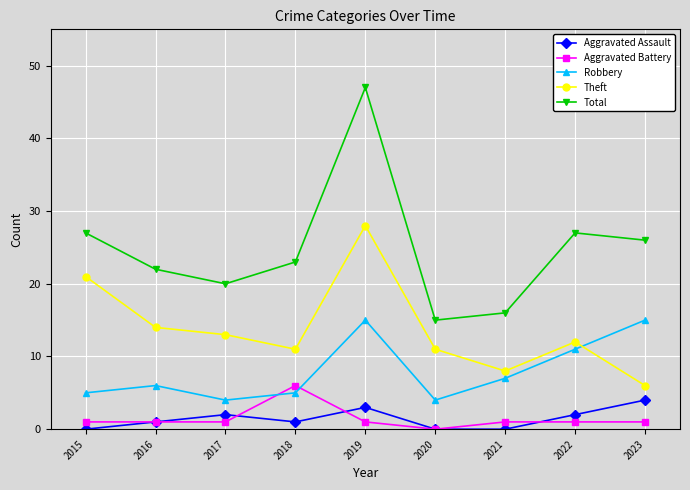

Is the value of Aggravated Assault at 2023 greater than the value of Aggravated Battery at 2023?

Yes